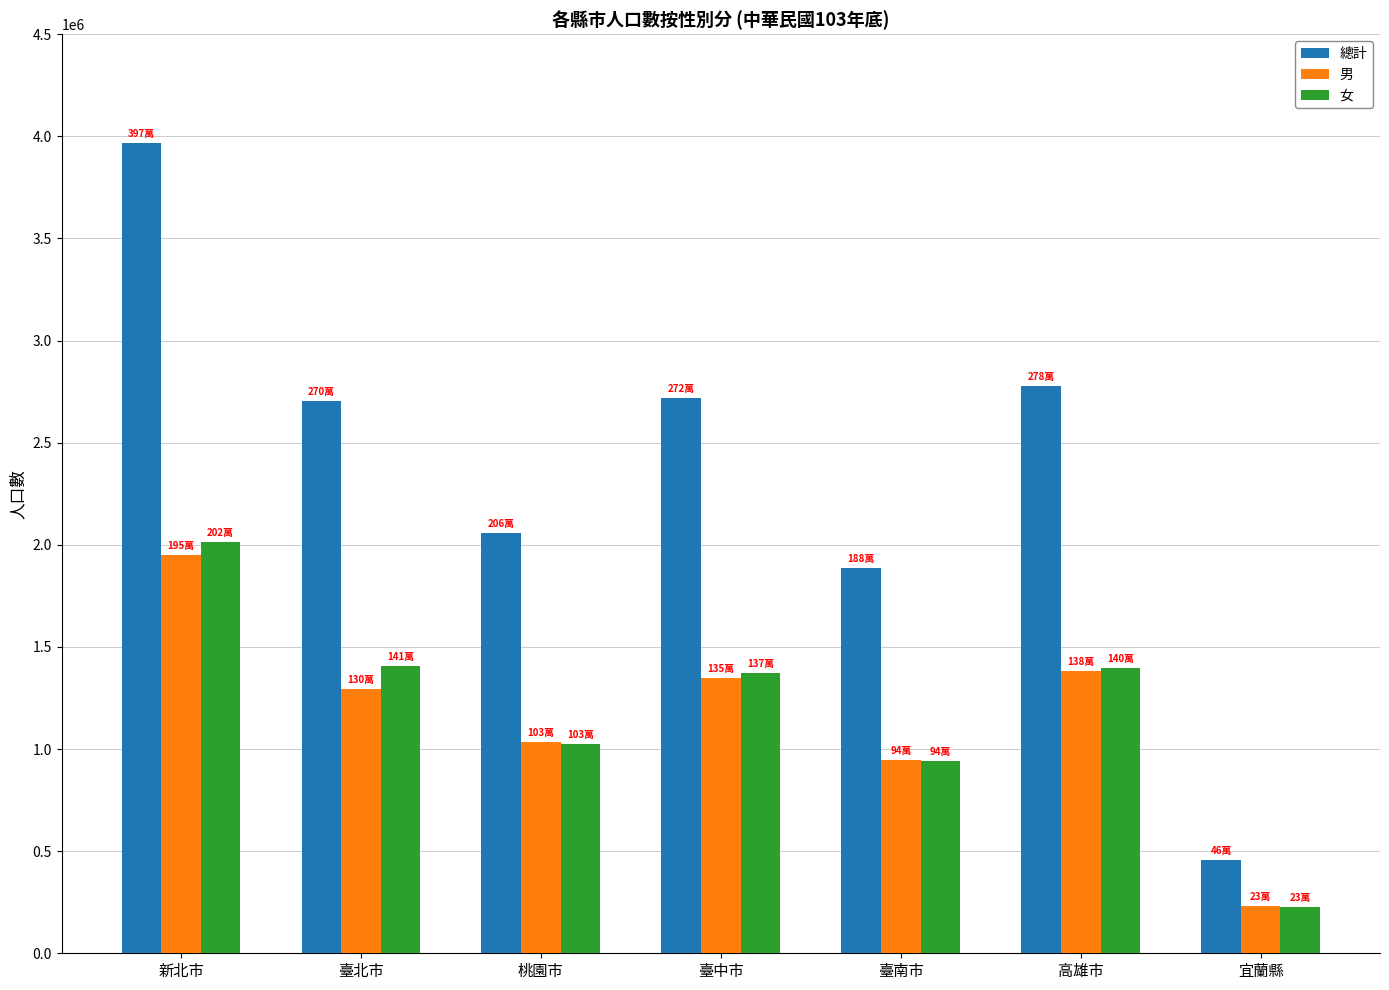

Between 高雄市 and 宜蘭縣, which series saw the biggest shift?

總計